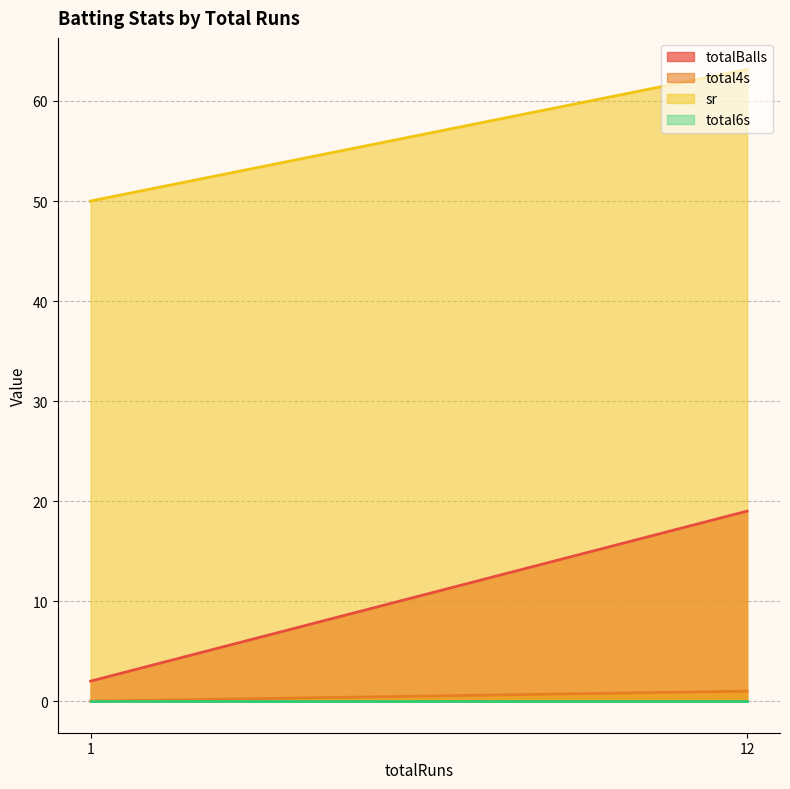

Count the number of data series in this chart.

4